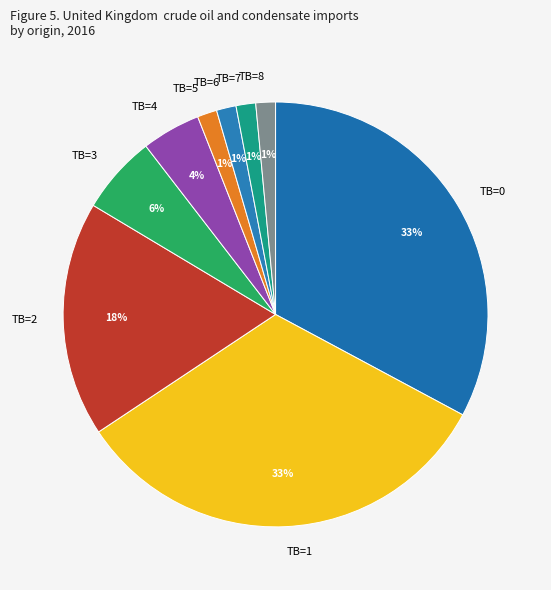

To the nearest percent, what is the average slice percentage?

11%